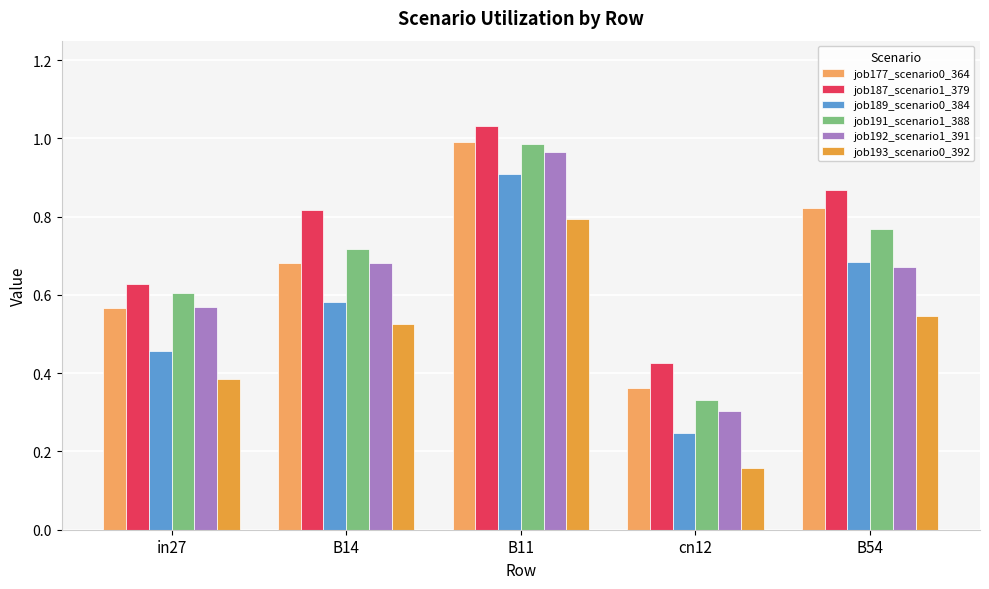

What are all the series names shown in the legend?

job177_scenario0_364, job187_scenario1_379, job189_scenario0_384, job191_scenario1_388, job192_scenario1_391, job193_scenario0_392